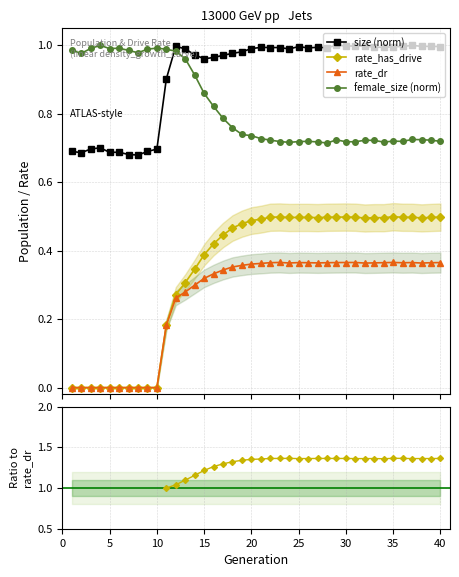

True or false: size (norm) has more than 2 points higher than both neighbors.

True